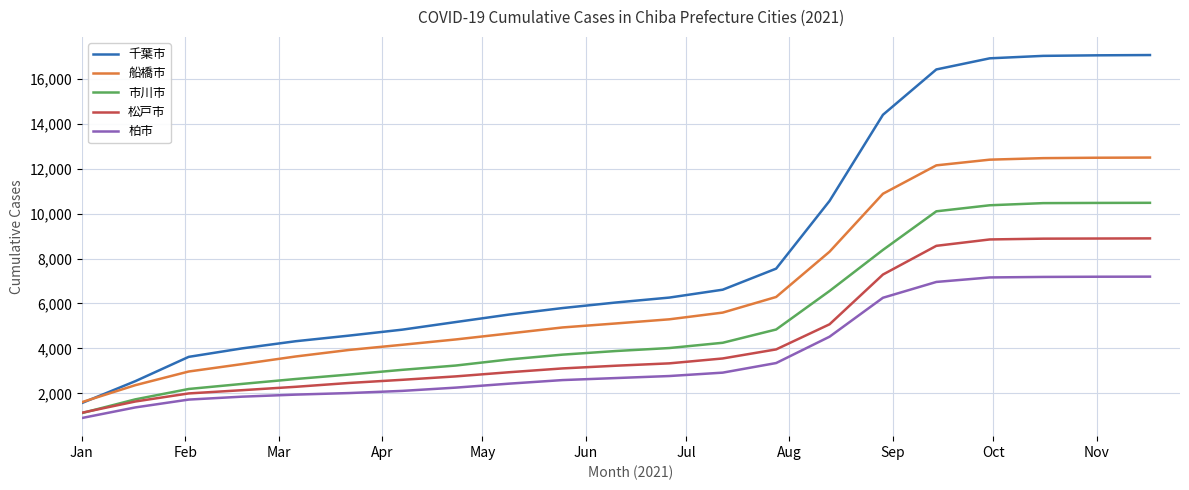

Which series has the largest range (max minus min)?

千葉市